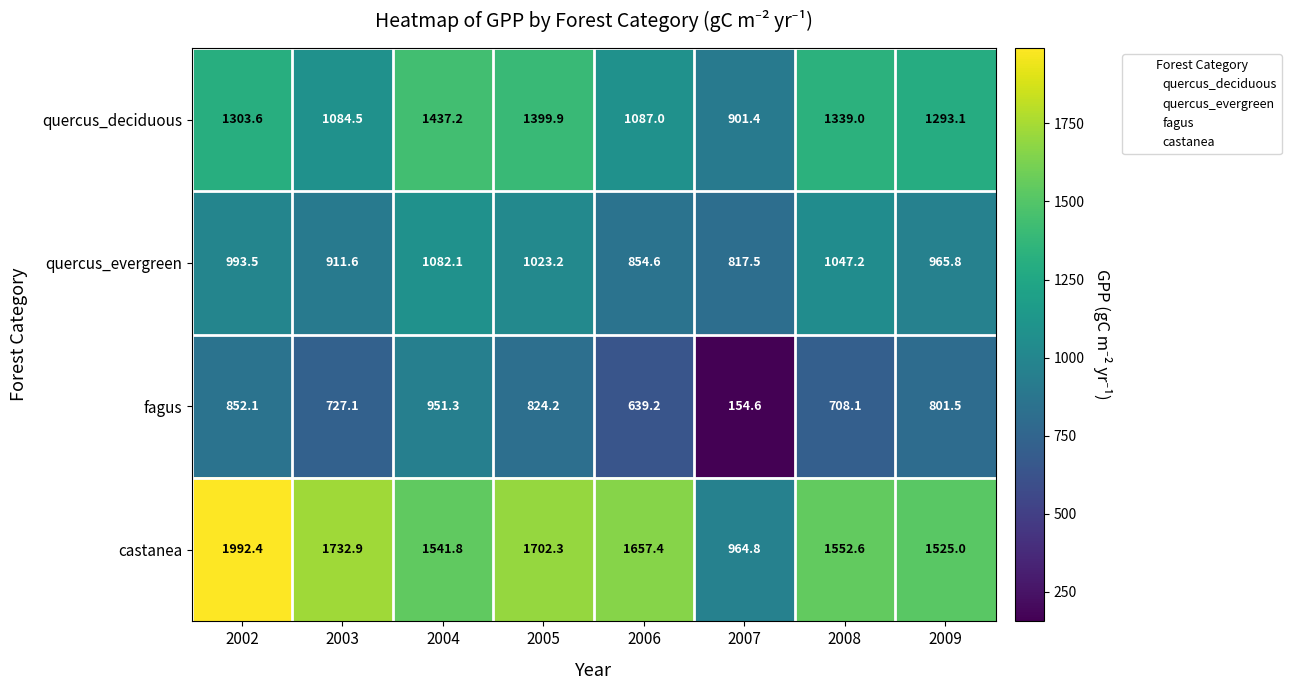

What is the greatest value displayed?

1992.4